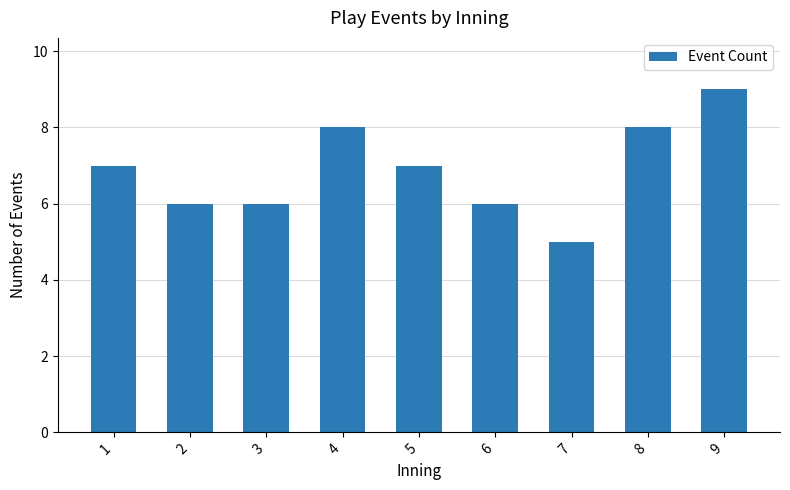

The chart shows a value of 12 at 4. True or false?

False